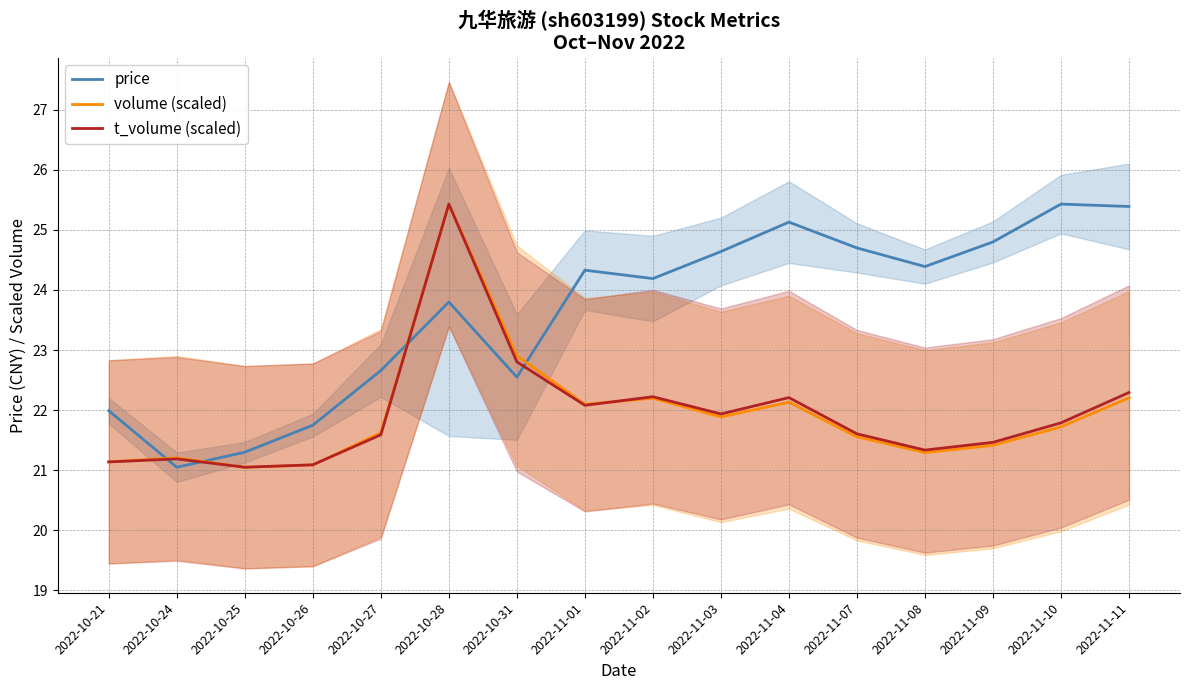

At how many categories does at least one series exceed 22?

12